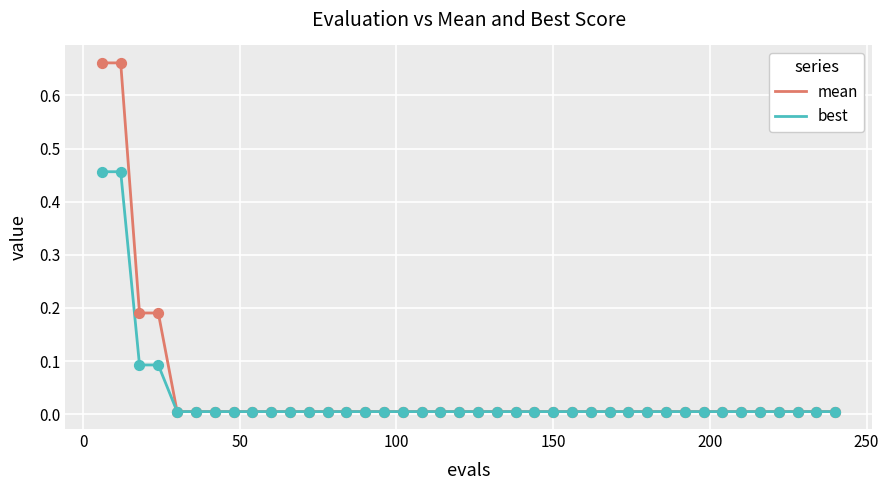

What are all the series names shown in the legend?

mean, best